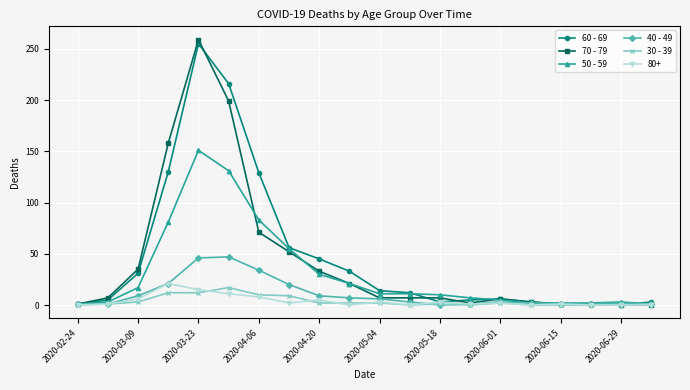

What is the greatest value displayed?

259